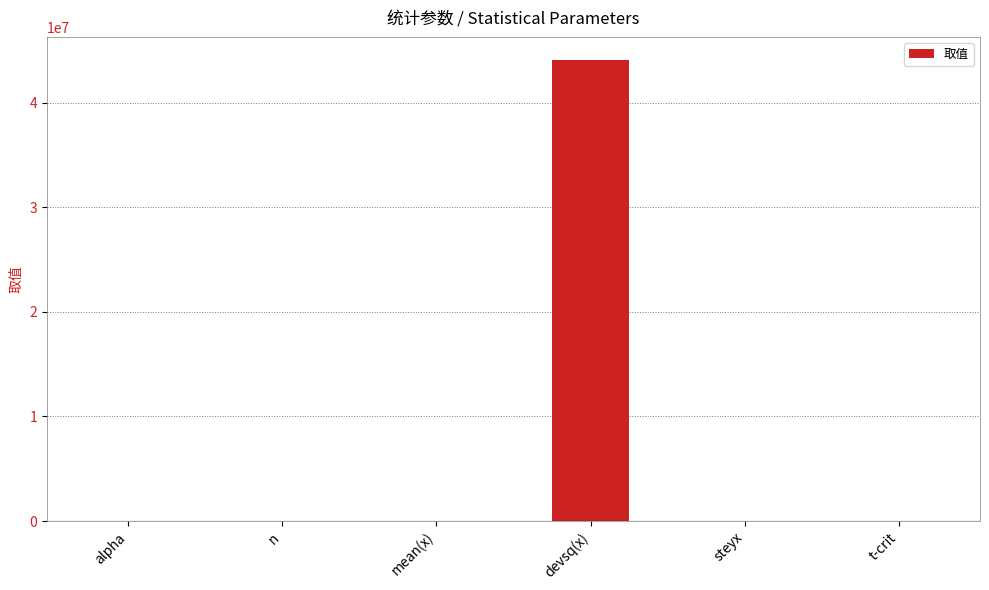

What is the approximate value at alpha?

0.1